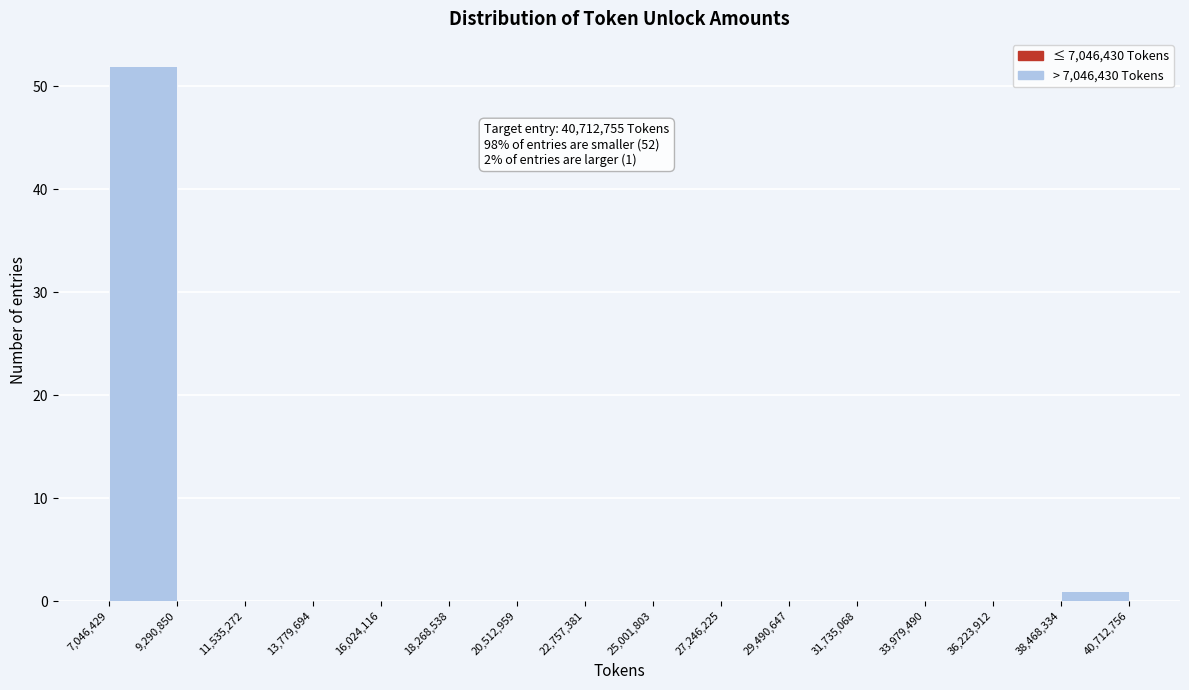

Over which range of the x-axis is the bar tallest?

7,046,429 to 9,290,850